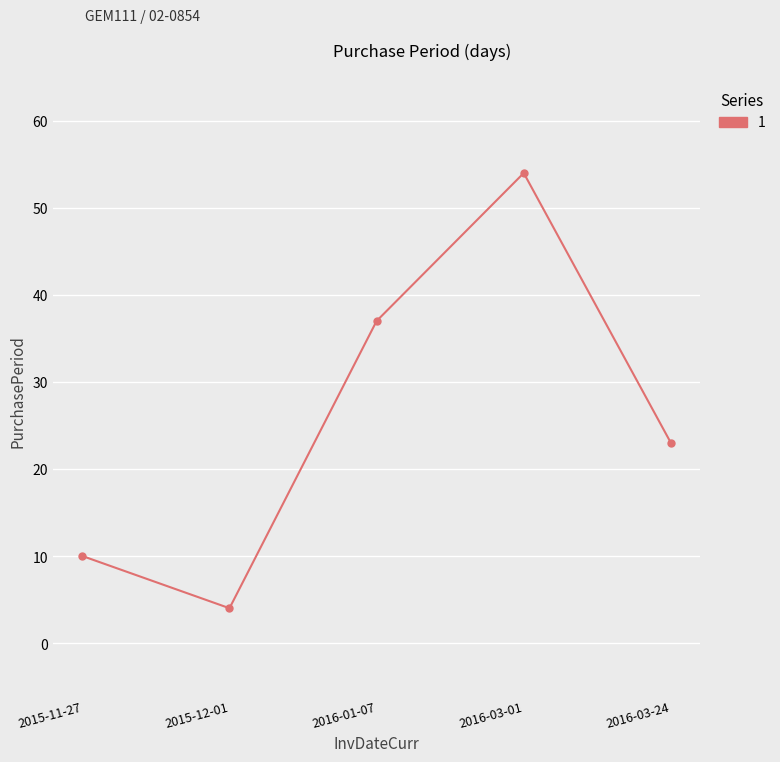

What is the value of the 4th point from the left?

54